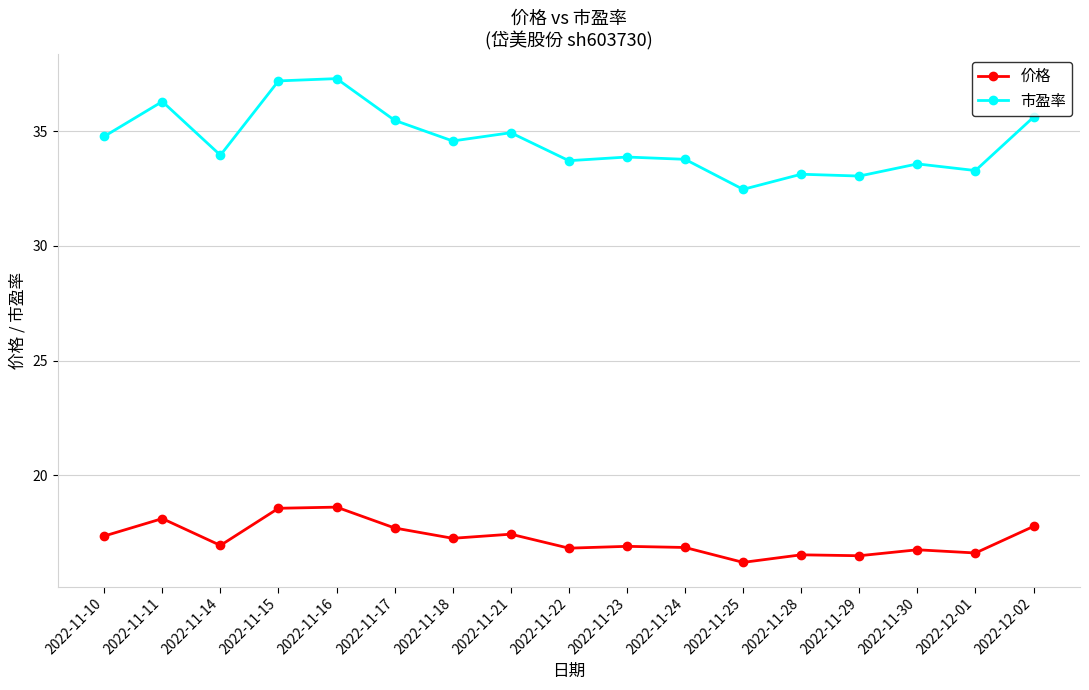

What is the difference between the maximum and minimum values in the 价格 series?

2.4